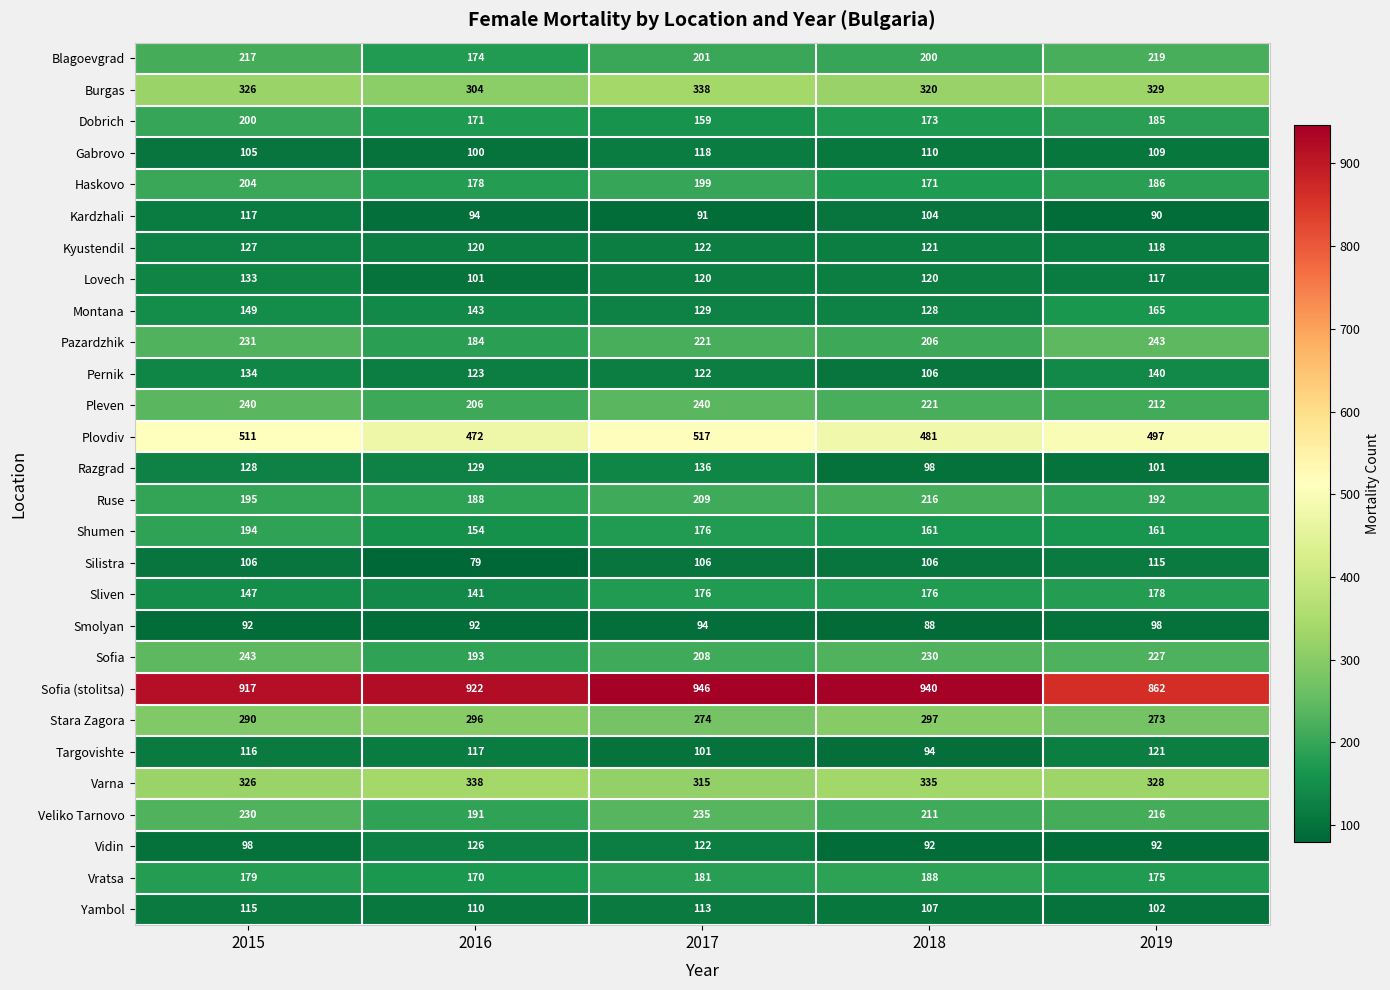

Between 2017 and 2019, which series saw the biggest shift?

Sofia (stolitsa)